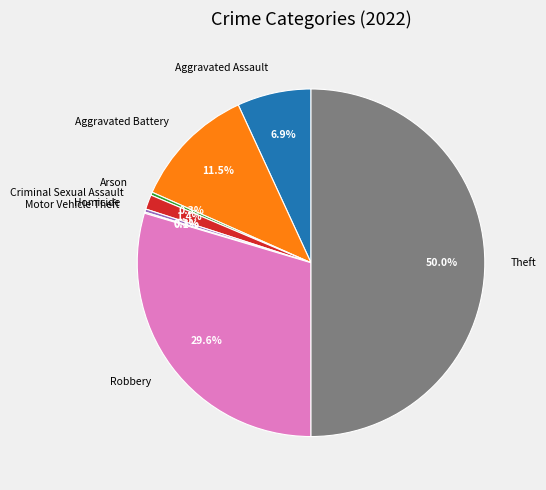

Which category has the biggest portion of the pie?

Theft